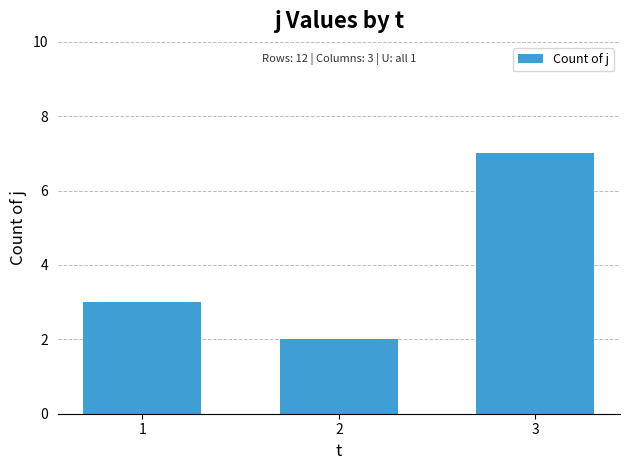

What is the change in value from 1 to 3?

+4